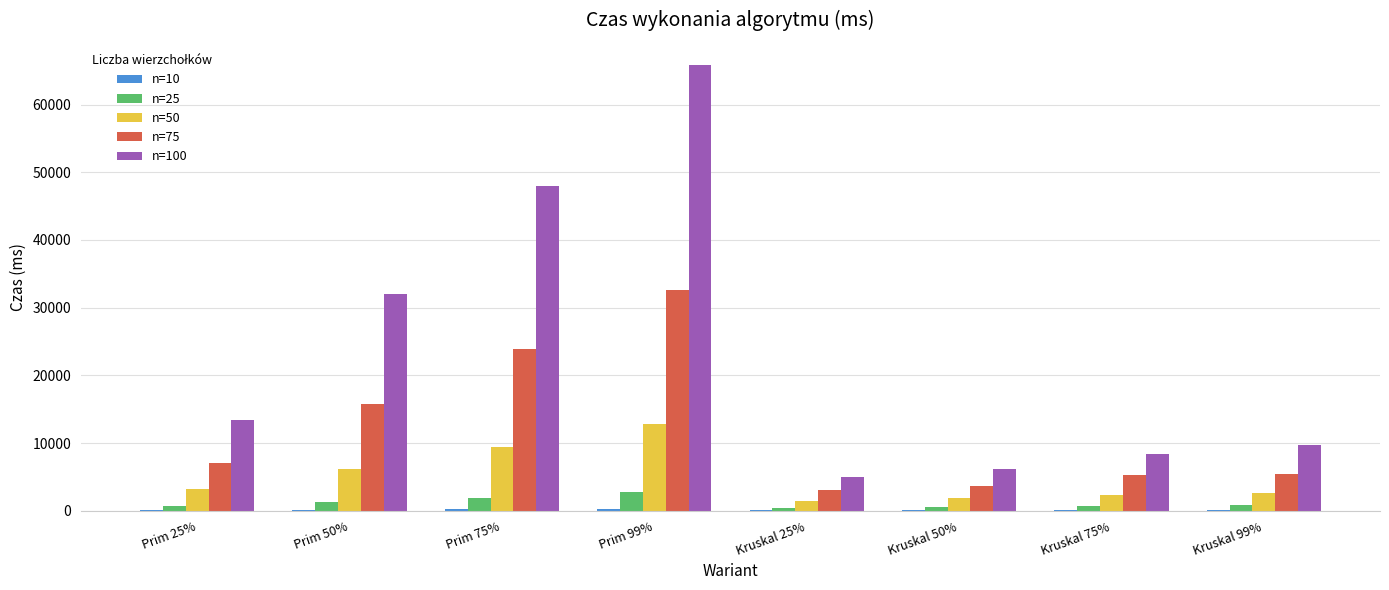

Which category has the highest value in the n=75 series?

Prim 99%